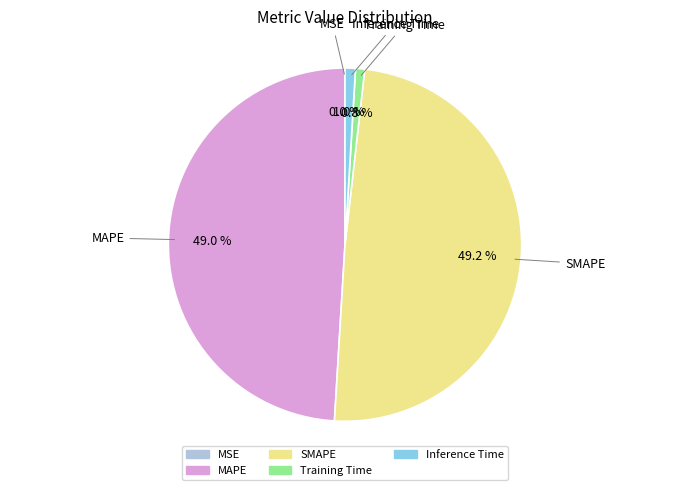

Does any single category account for the majority?

No